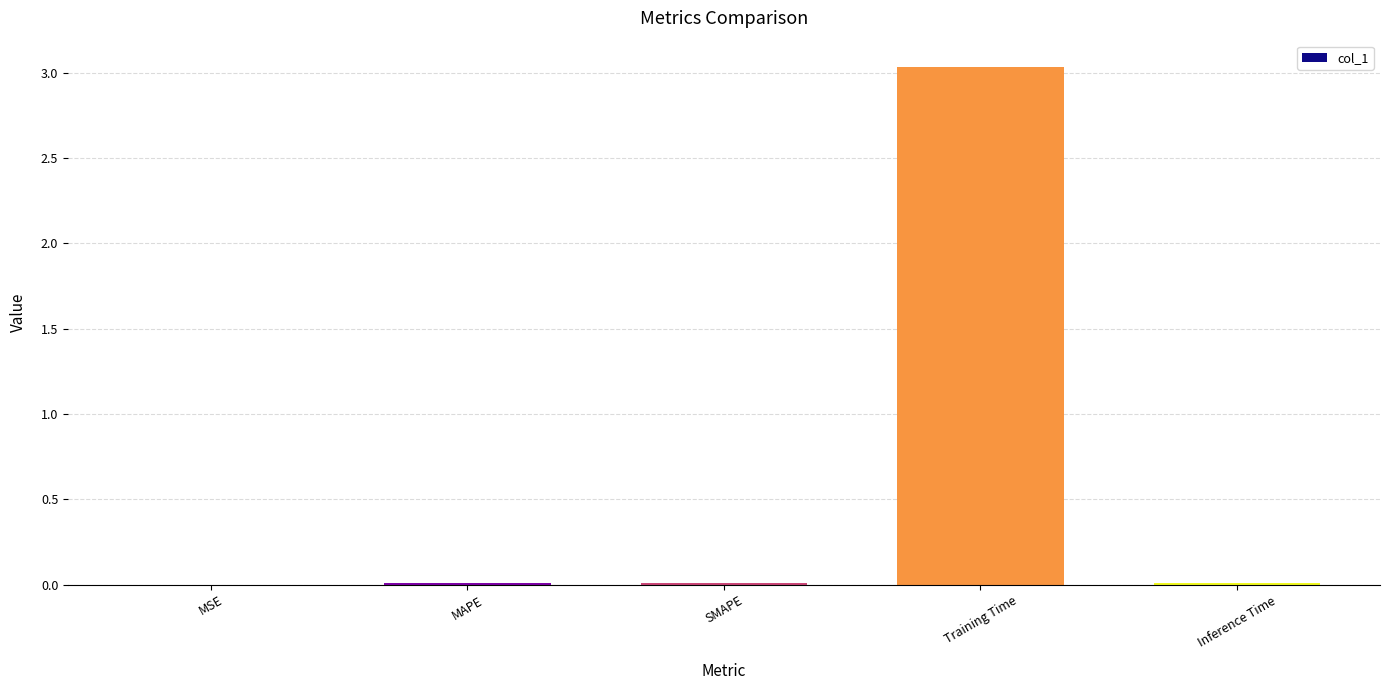

Which has a higher value, MAPE or Training Time?

Training Time